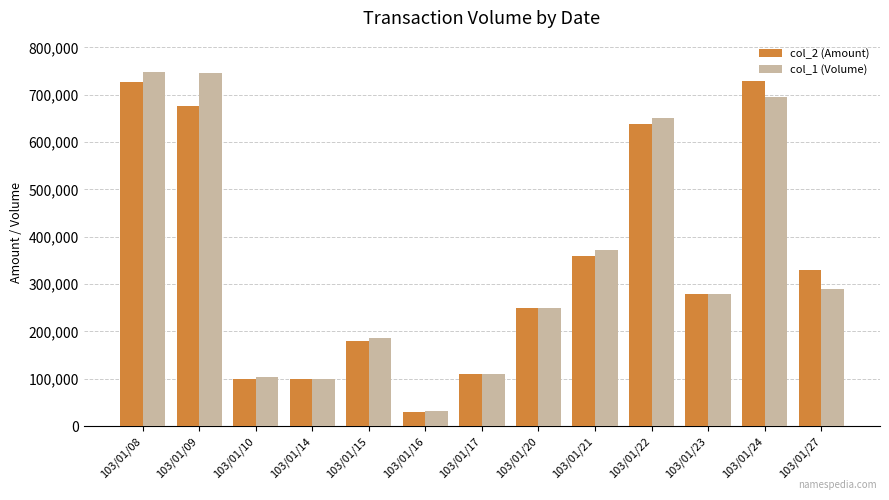

What is the value of the col_2 (Amount) bar at the 5th from the left?

180000